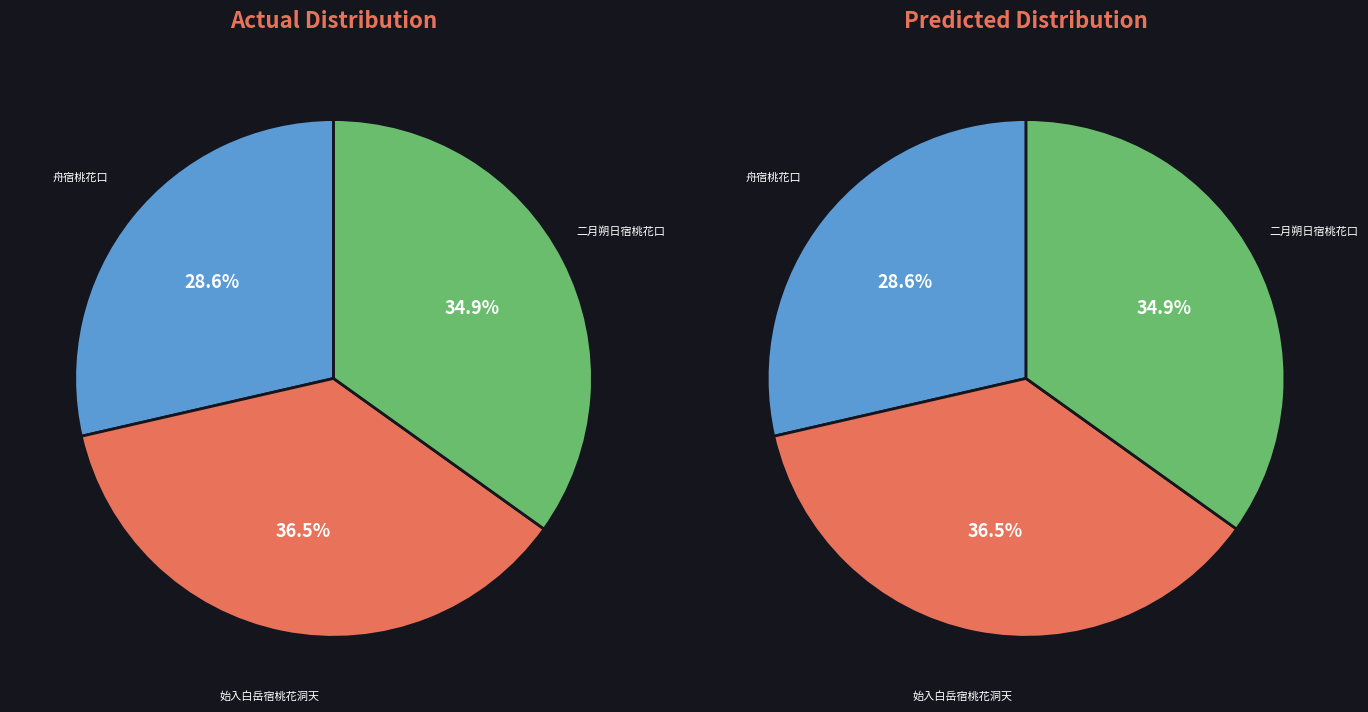

Does 舟宿桃花口 account for over 50% of the chart?

No